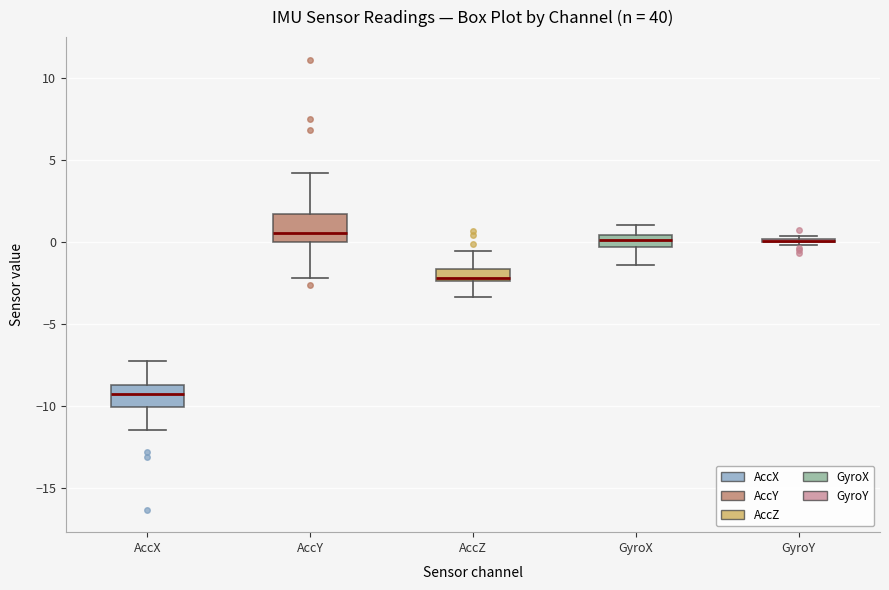

Where does the median line of the box for AccY sit on the y-axis? The values are not printed on the chart, so give them approximately, as read against the axis.

0.5